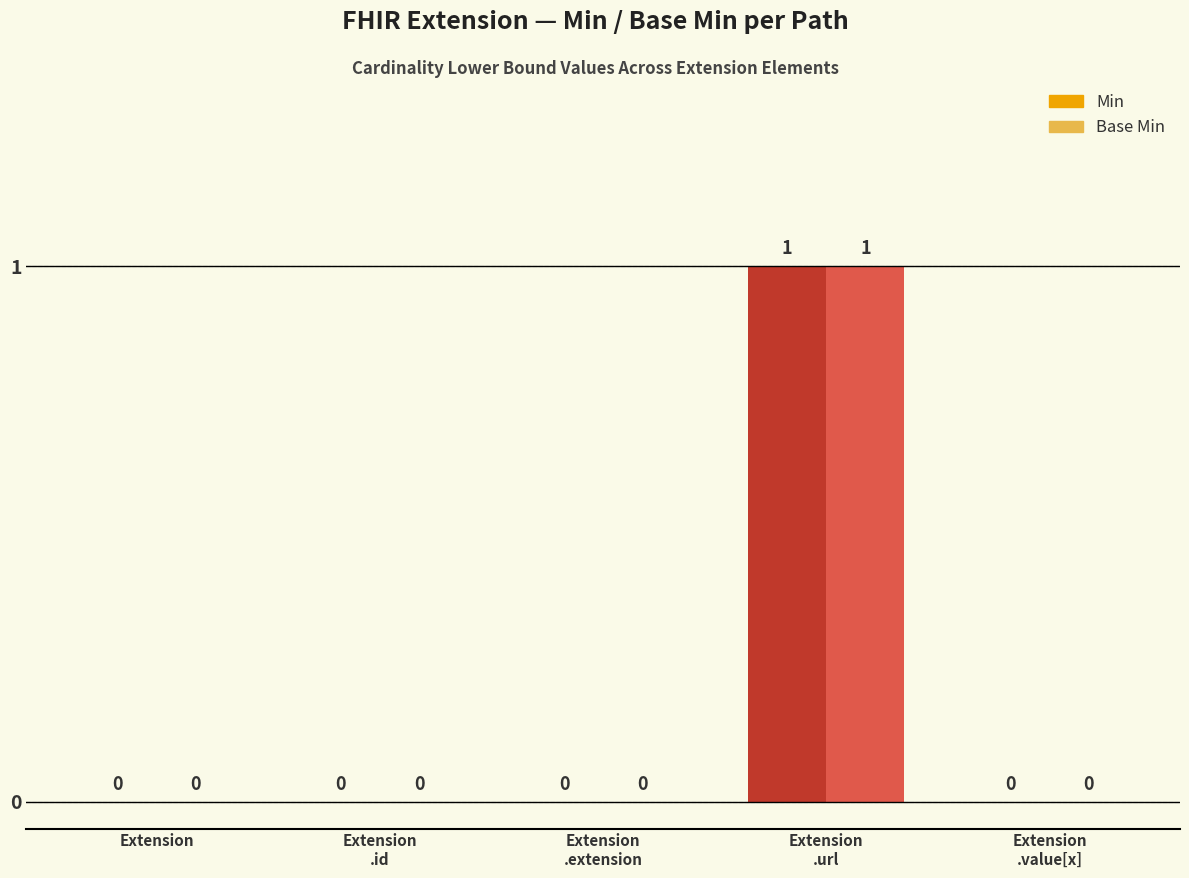

What are all the series names shown in the legend?

Min, Base Min